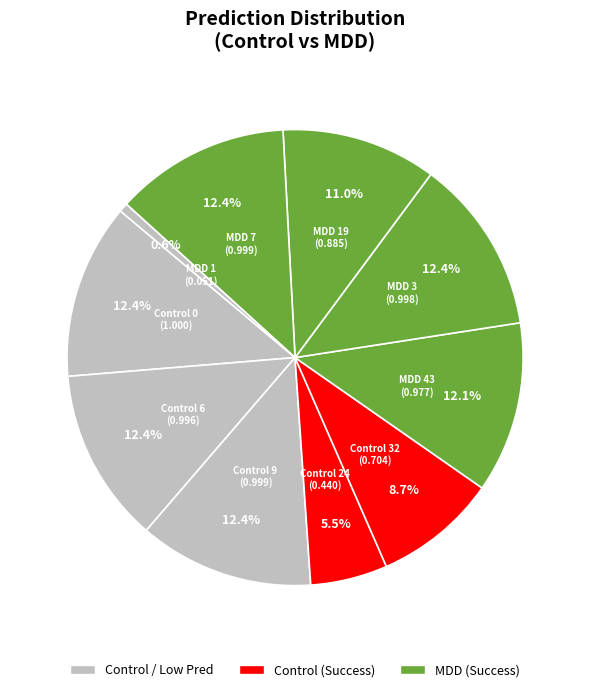

How many segments does this pie chart have?

10